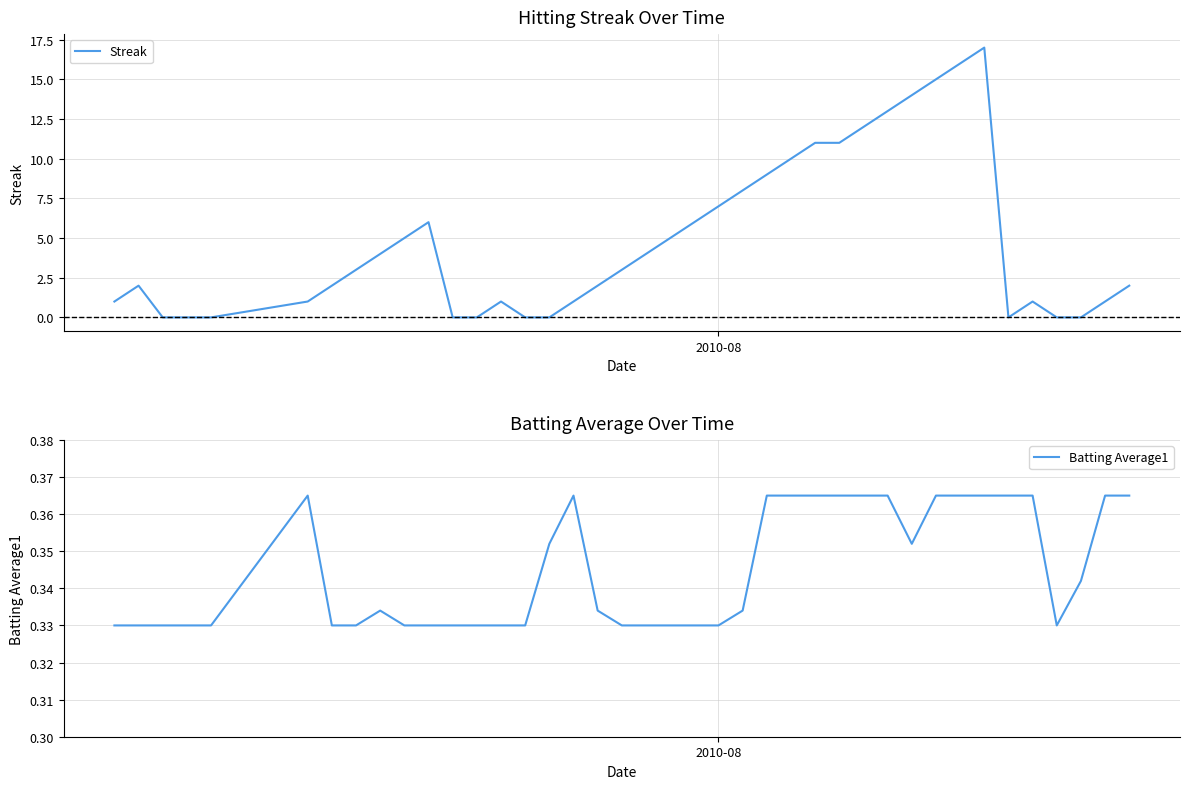

How many intersections are there between Streak and Batting Average1?

10